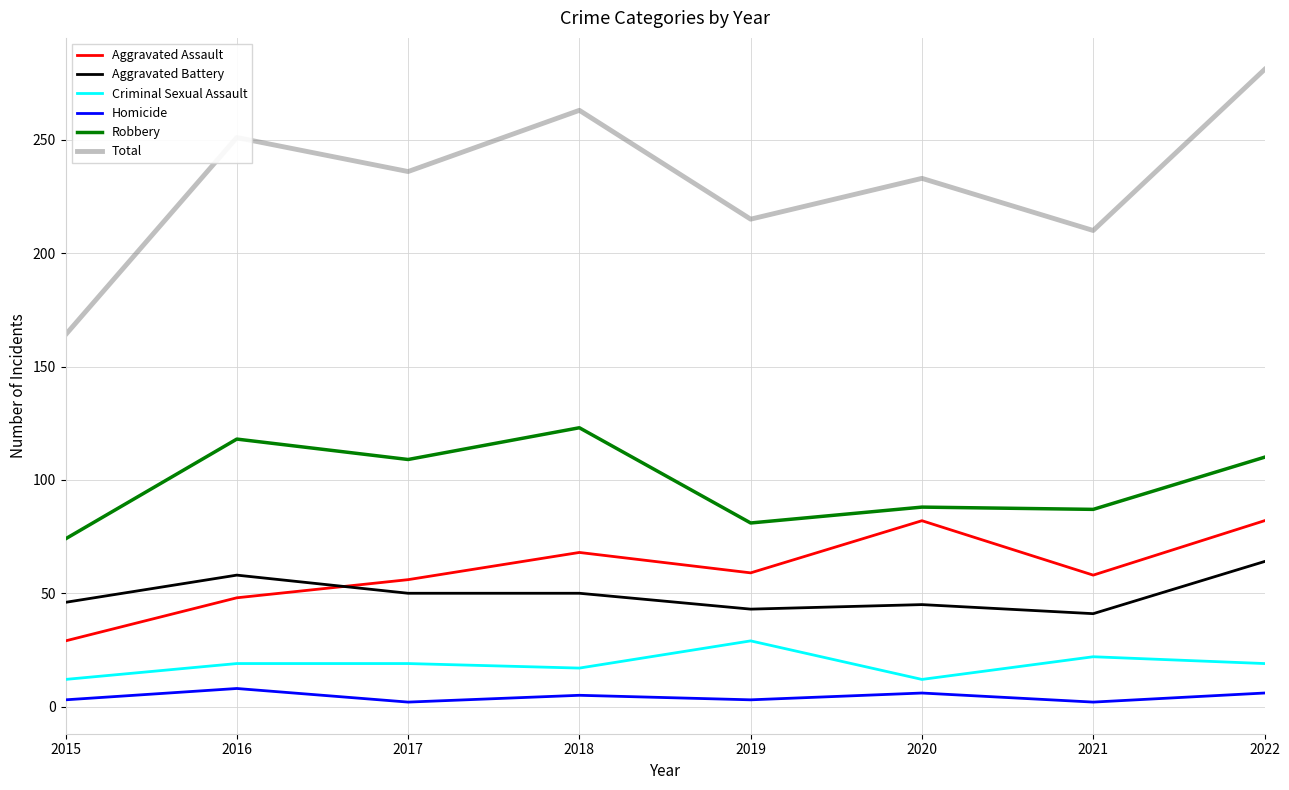

True or false: Homicide and Robbery cross at least once.

False